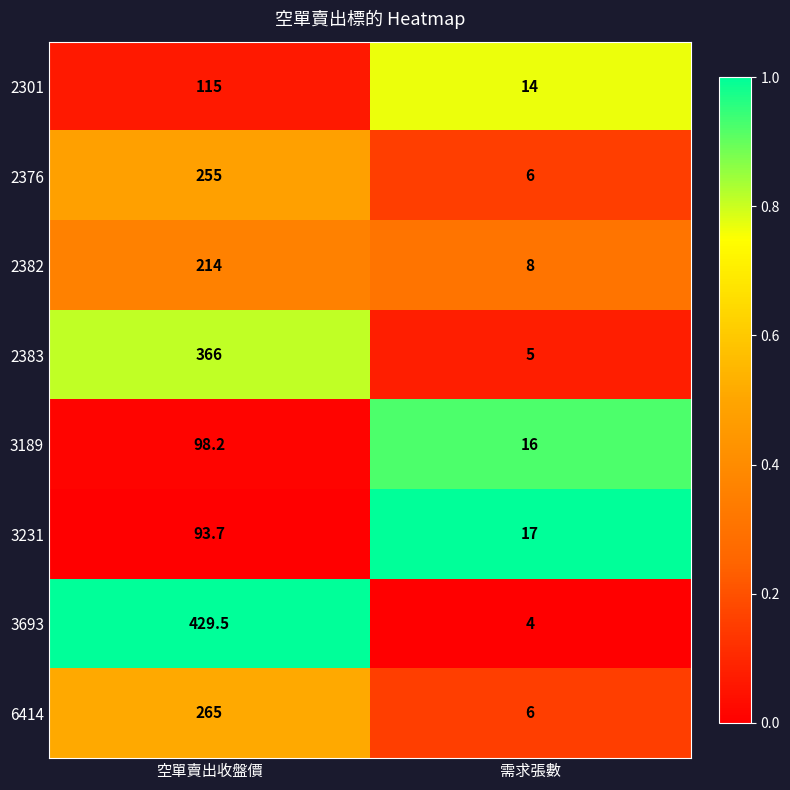

What is the total value across all series at 空單賣出收盤價?

1836.4